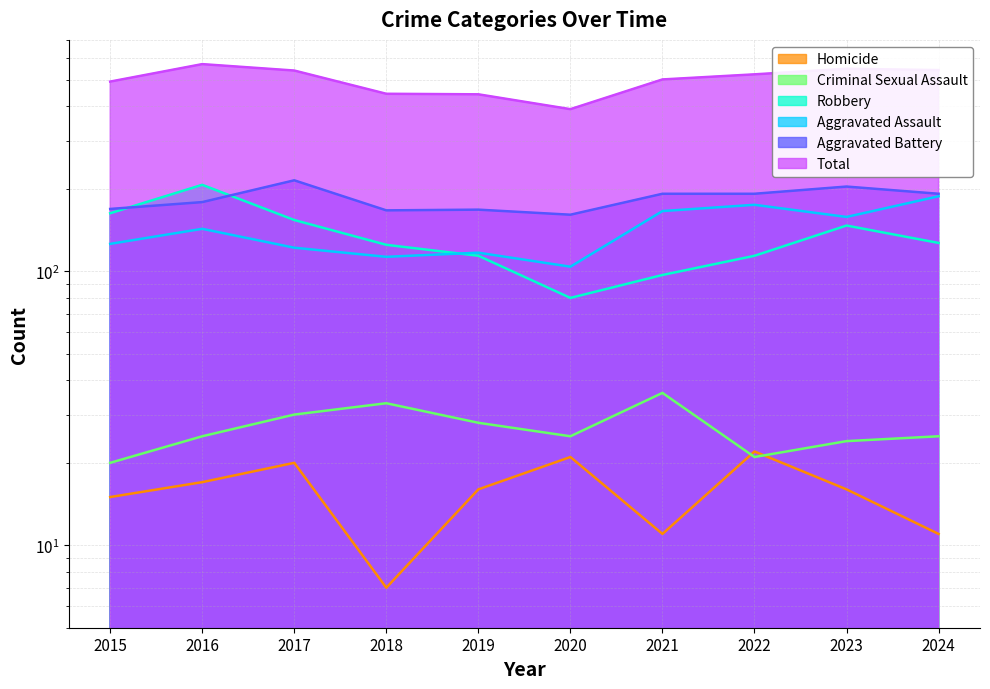

What is the difference between the maximum and second lowest values in the Homicide series?

11